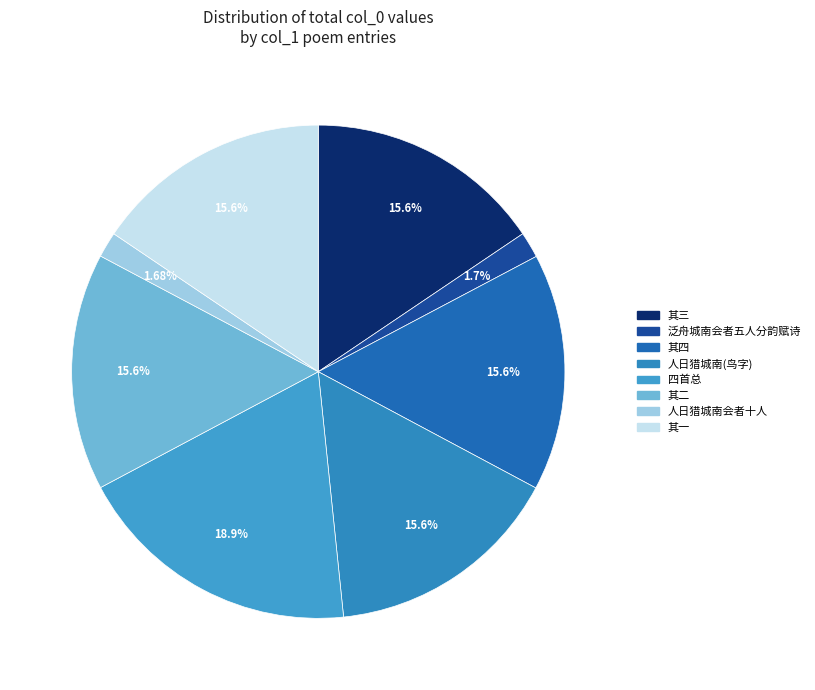

Count the number of slices in the pie.

8